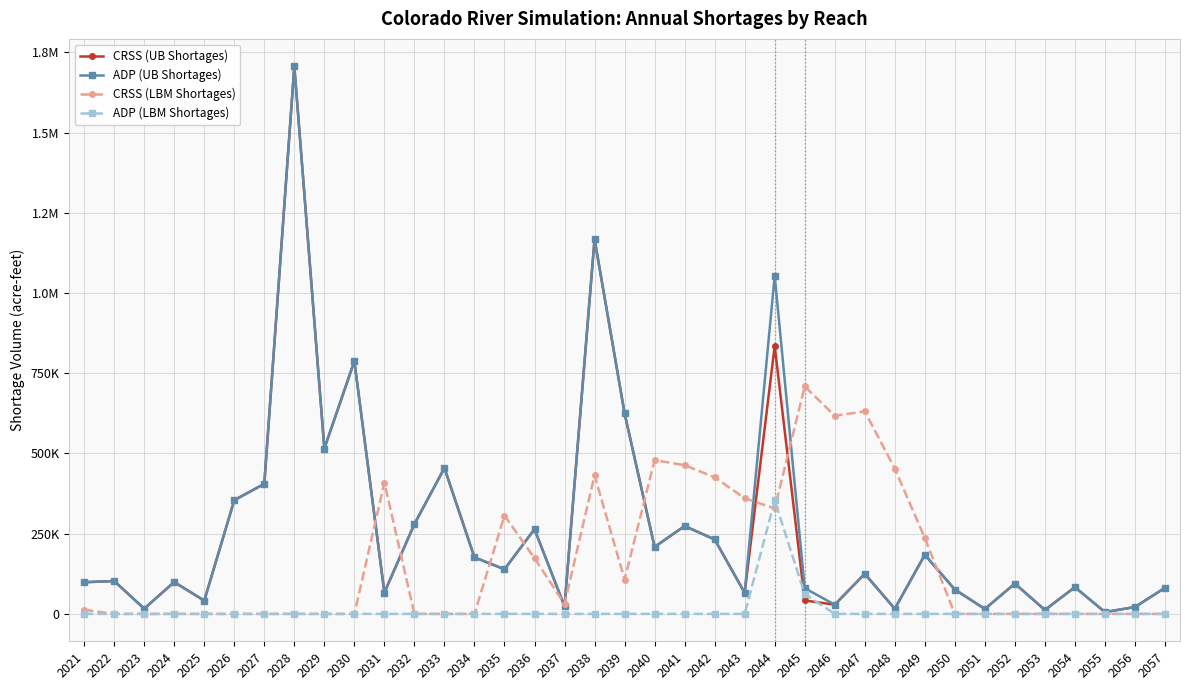

Is it true that CRSS (LBM Shortages) equals 409438.6 at 2031?

True